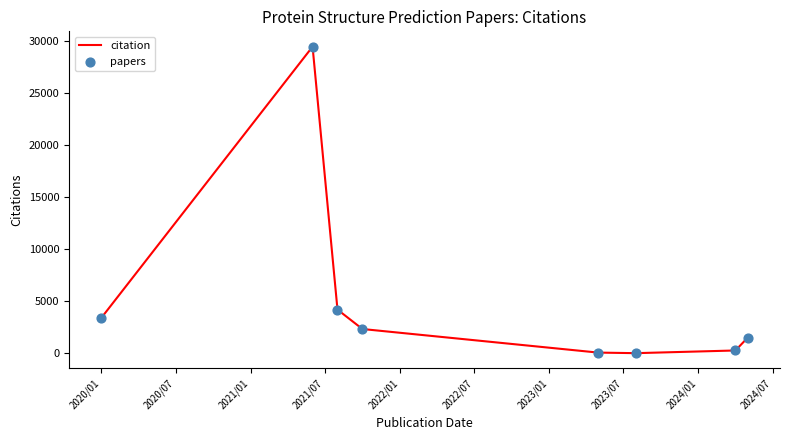

What is the maximum value shown in the chart?

29439